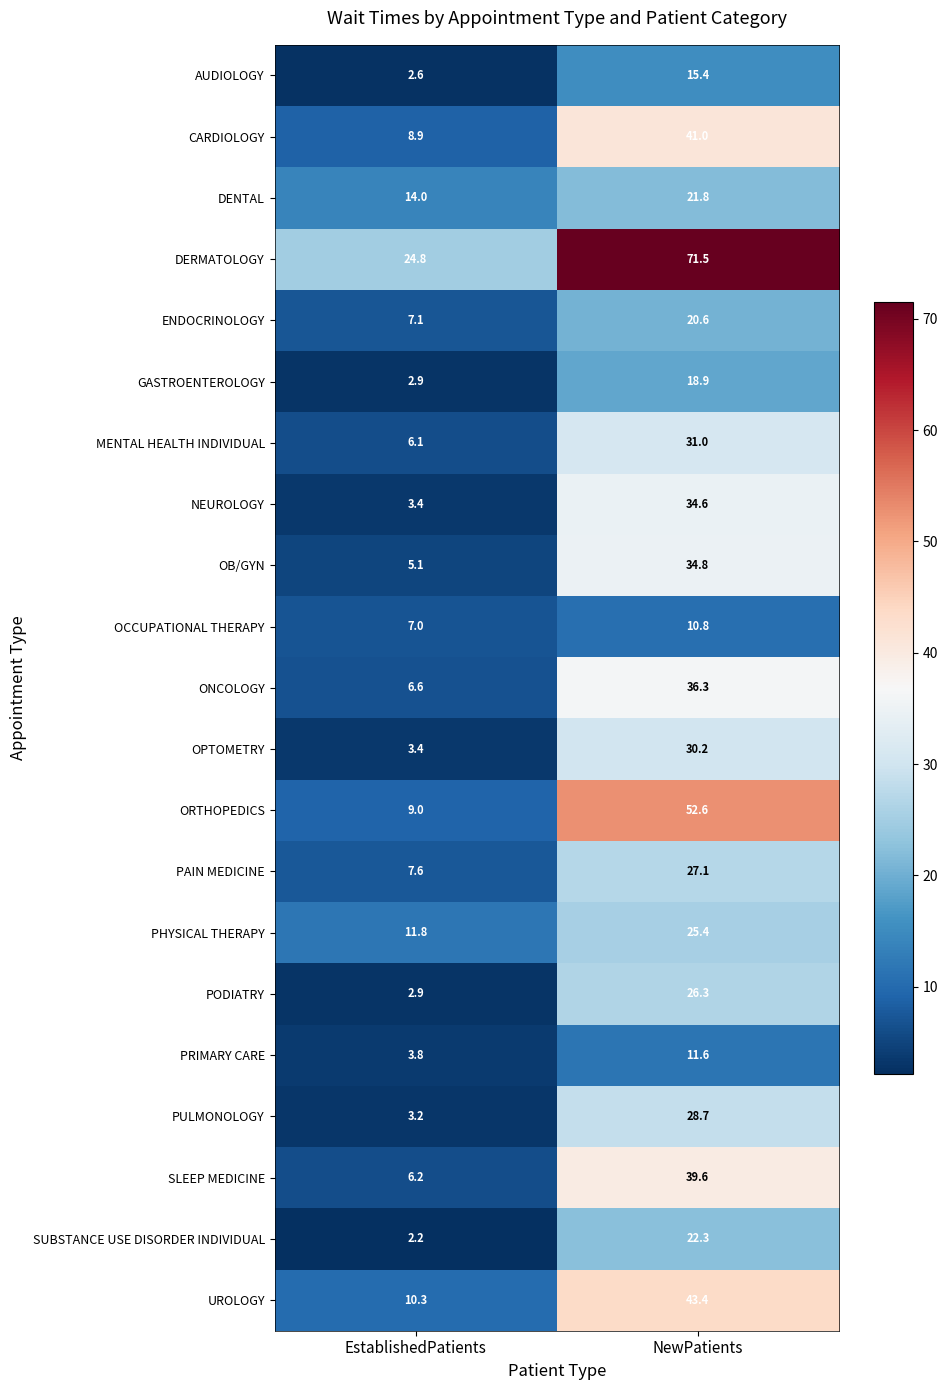

At which category is the sum across all series the highest?

NewPatients